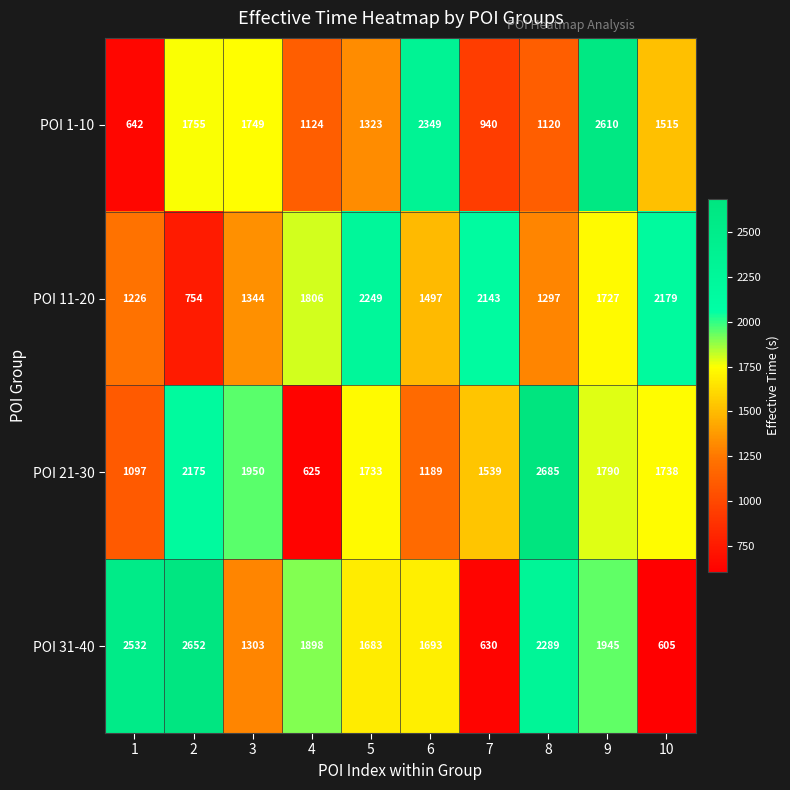

Which series changed the most between 1 and 5?

POI 11-20